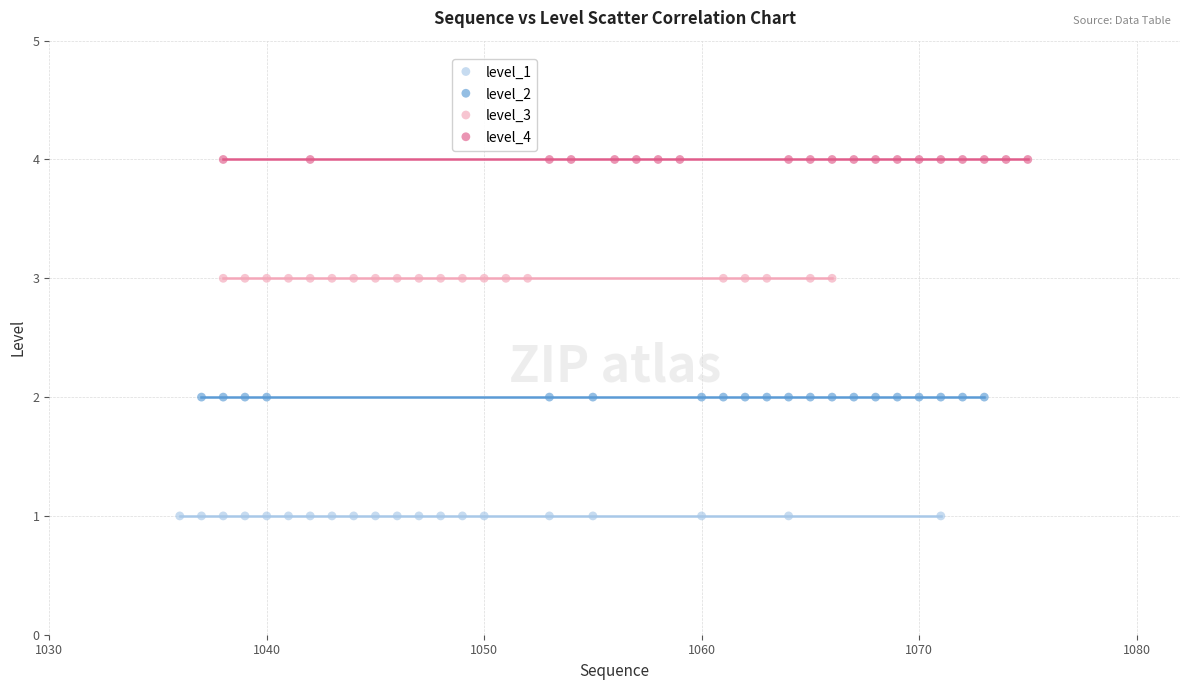

Which series contains the highest Y value?

level_4